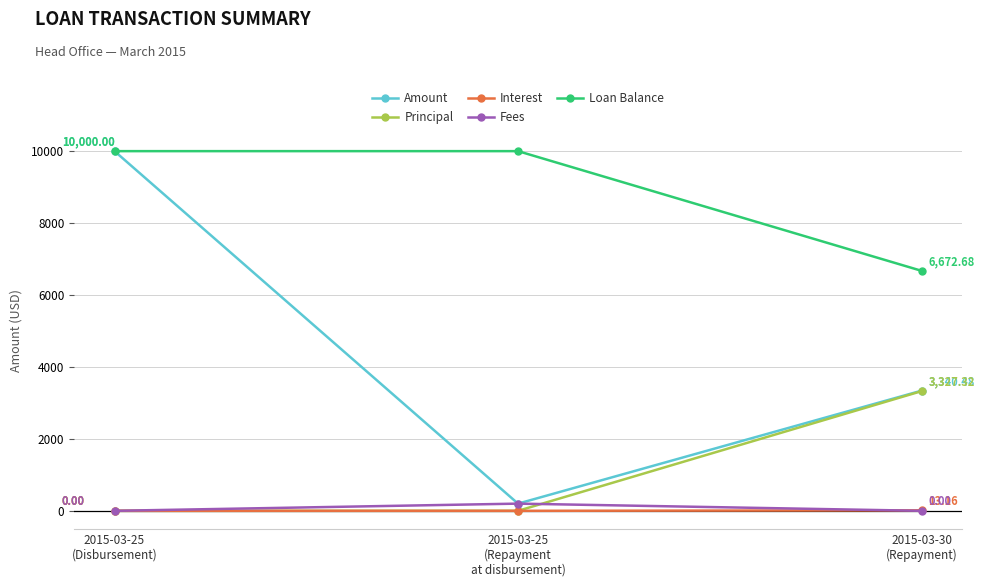

What is the highest value of the Interest series?

13.2